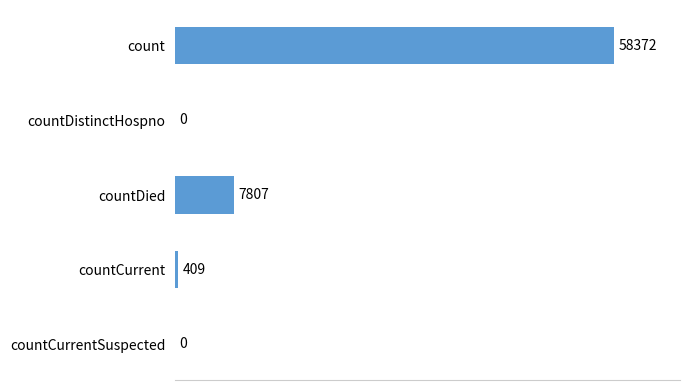

Count the number of data series in this chart.

1